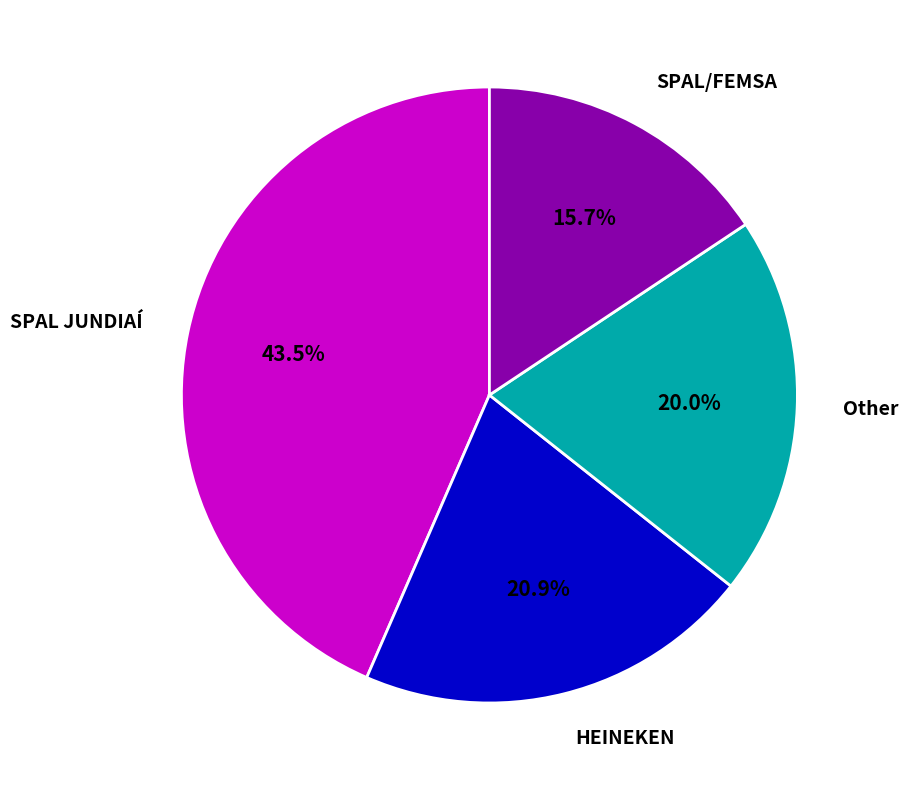

What percentage do HEINEKEN and SPAL JUNDIAÍ together represent?

64.3%